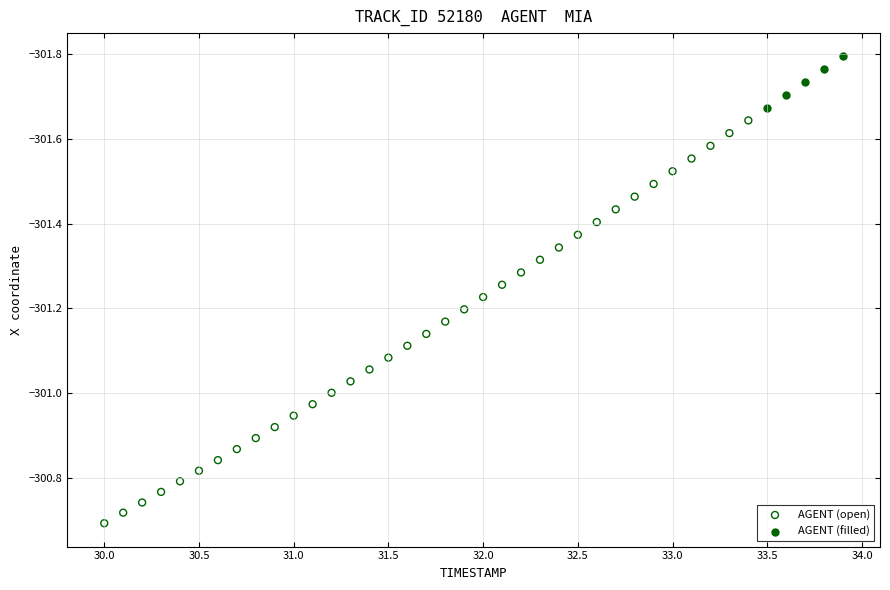

Which series contains the highest Y value?

AGENT (open)